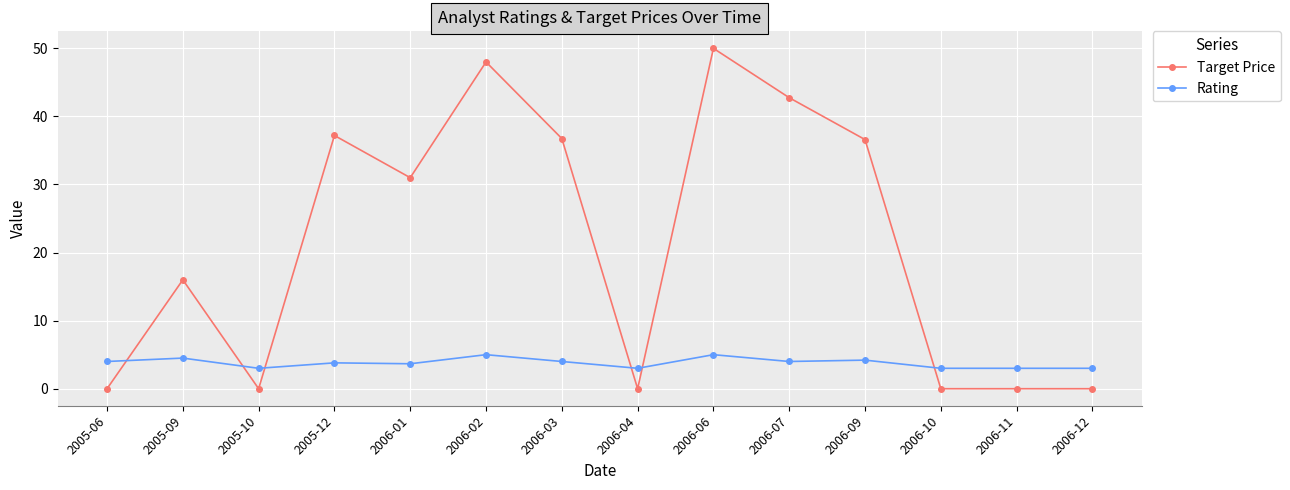

Which series changed the most between 2006-07 and 2006-10?

Target Price